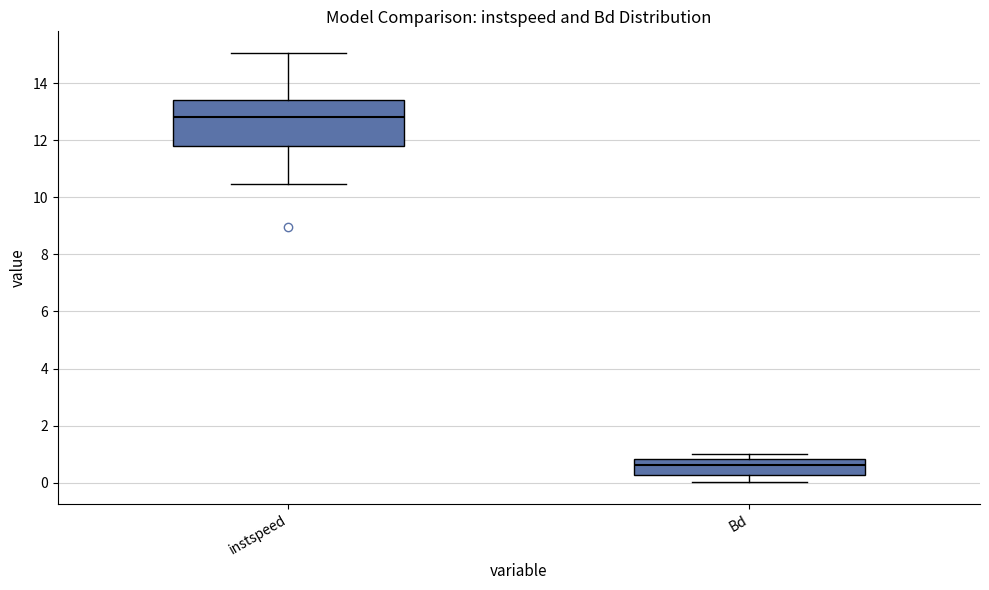

Which box has the highest median line?

instspeed